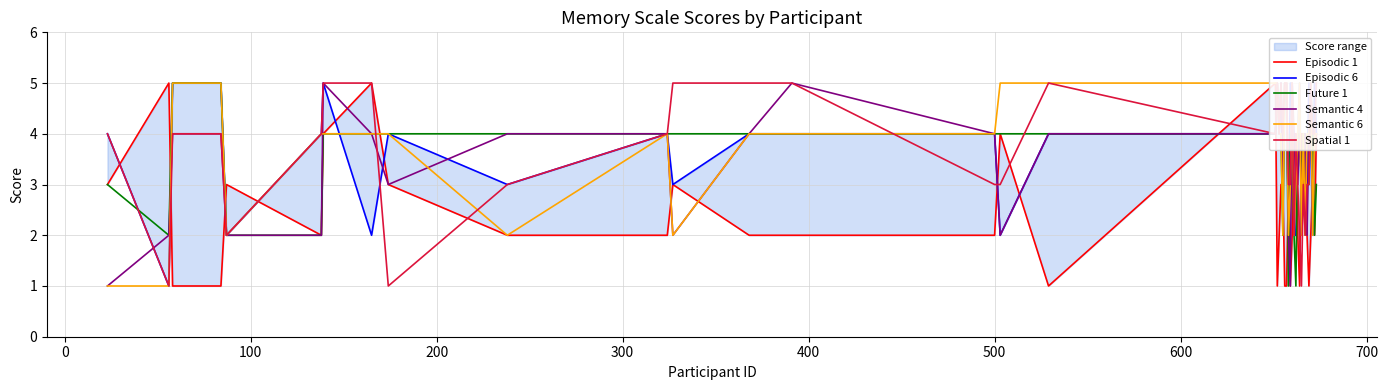

What is the greatest value displayed?

5